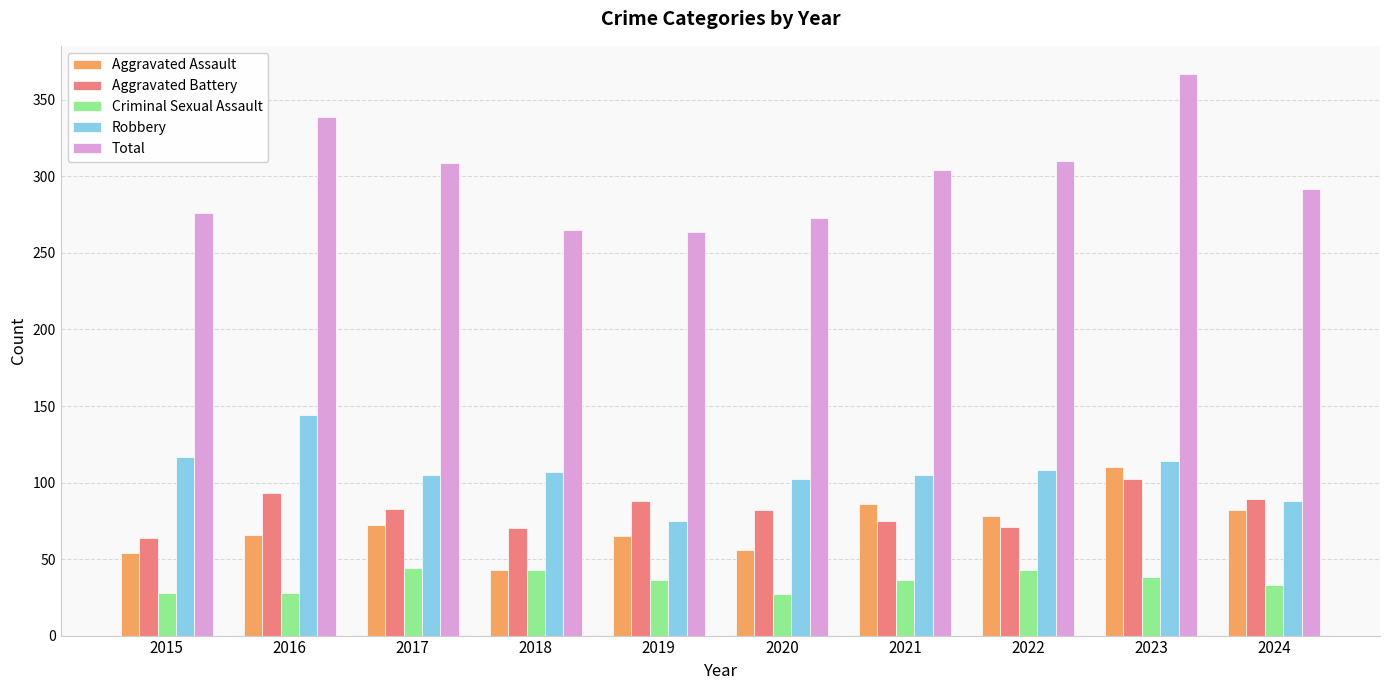

Which category has the highest value in the Total series?

2023